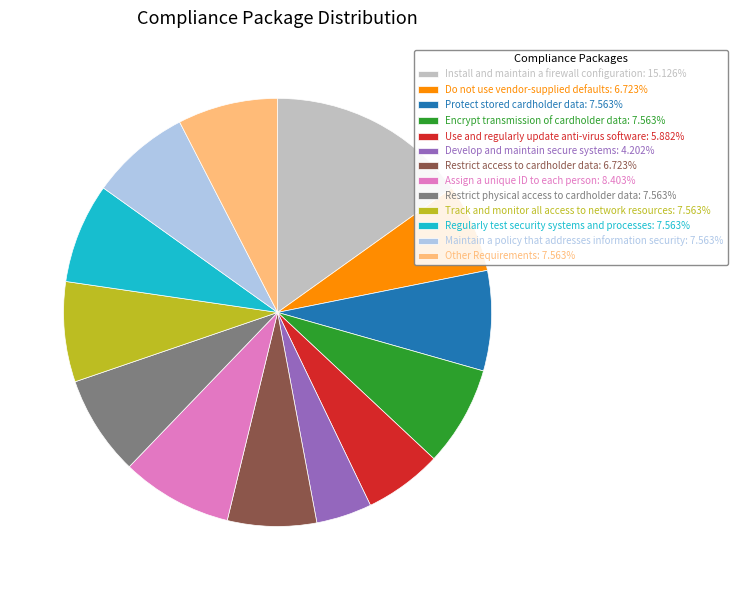

Does Assign a unique ID to each person represent more than half of the total?

No